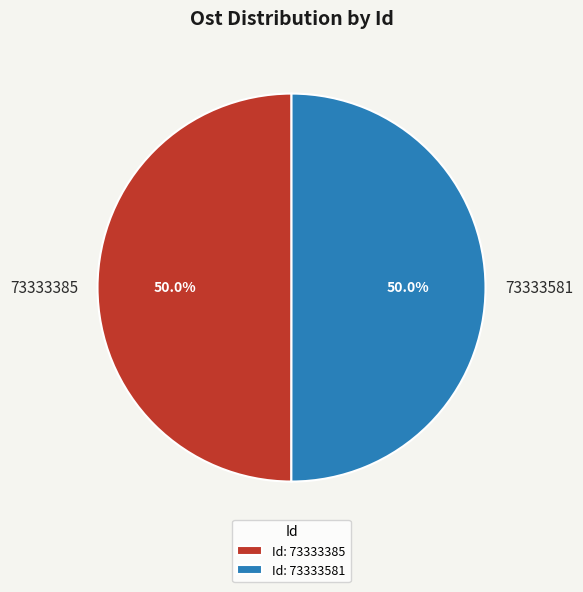

Approximately how many times larger is the value at 73333581 compared to 73333385?

1.0